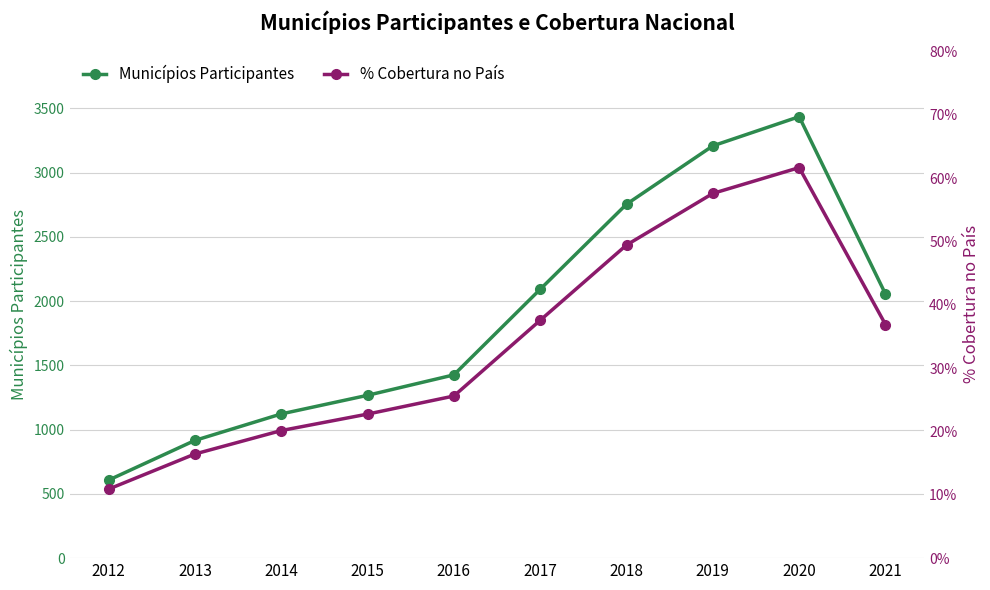

True or false: Municípios Participantes has a value of 1122.0 at 2014.

True